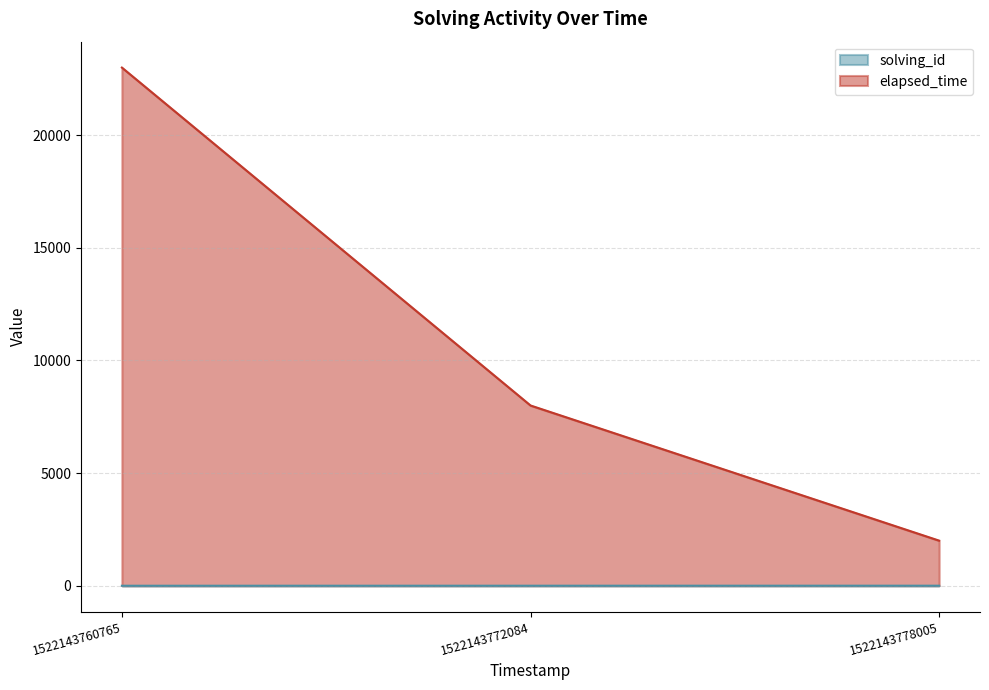

The solving_id series shows 5 at 1522143778005. True or false?

False